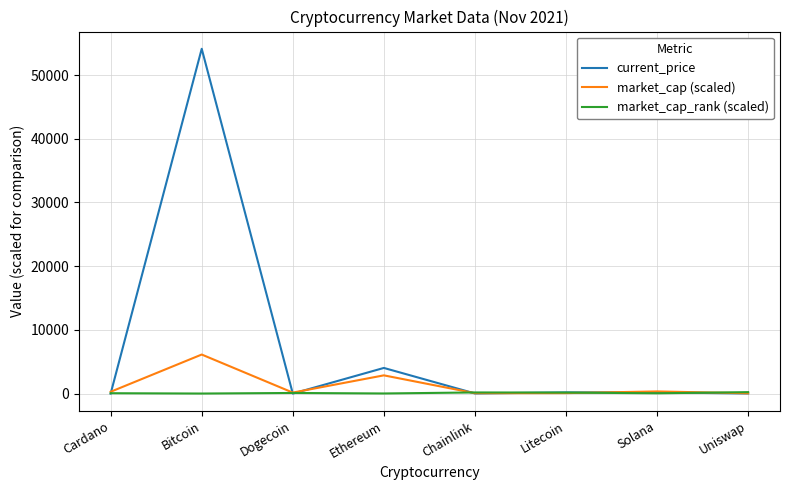

Is it true that market_cap (scaled) equals 2864.6 at Ethereum?

True